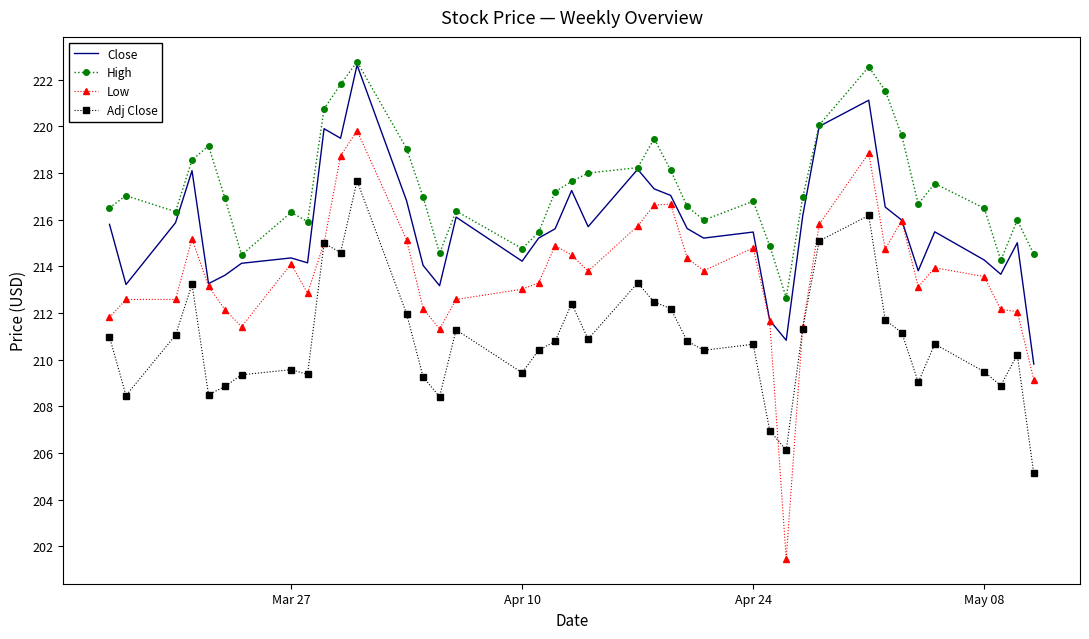

Which series has the widest spread of values?

Low